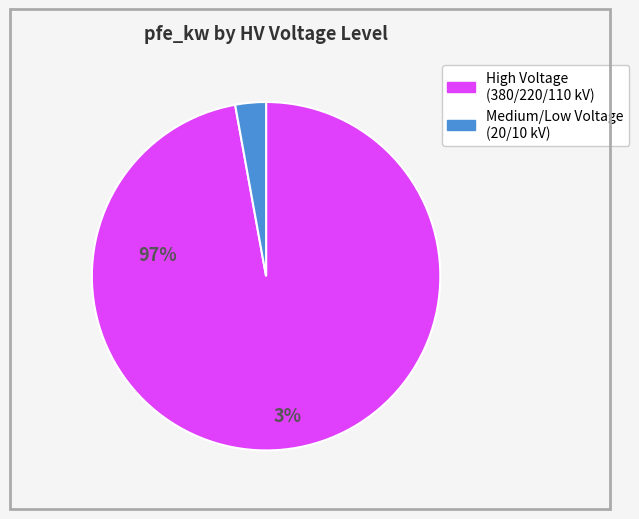

Count the number of slices in the pie.

2